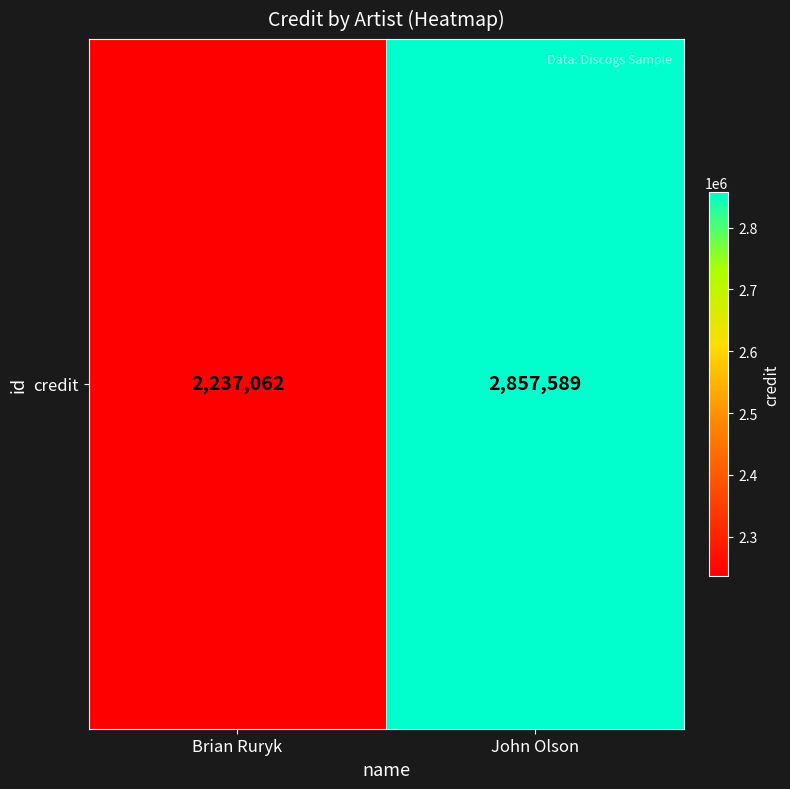

Approximately how many times larger is the value at John Olson compared to Brian Ruryk?

1.3